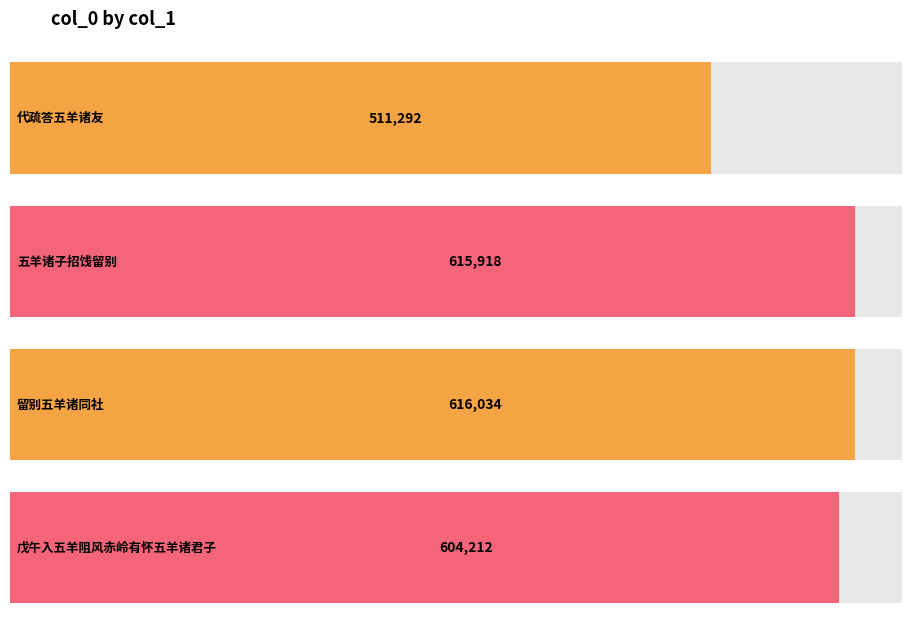

Where does the data first go above 615918?

留别五羊诸同社